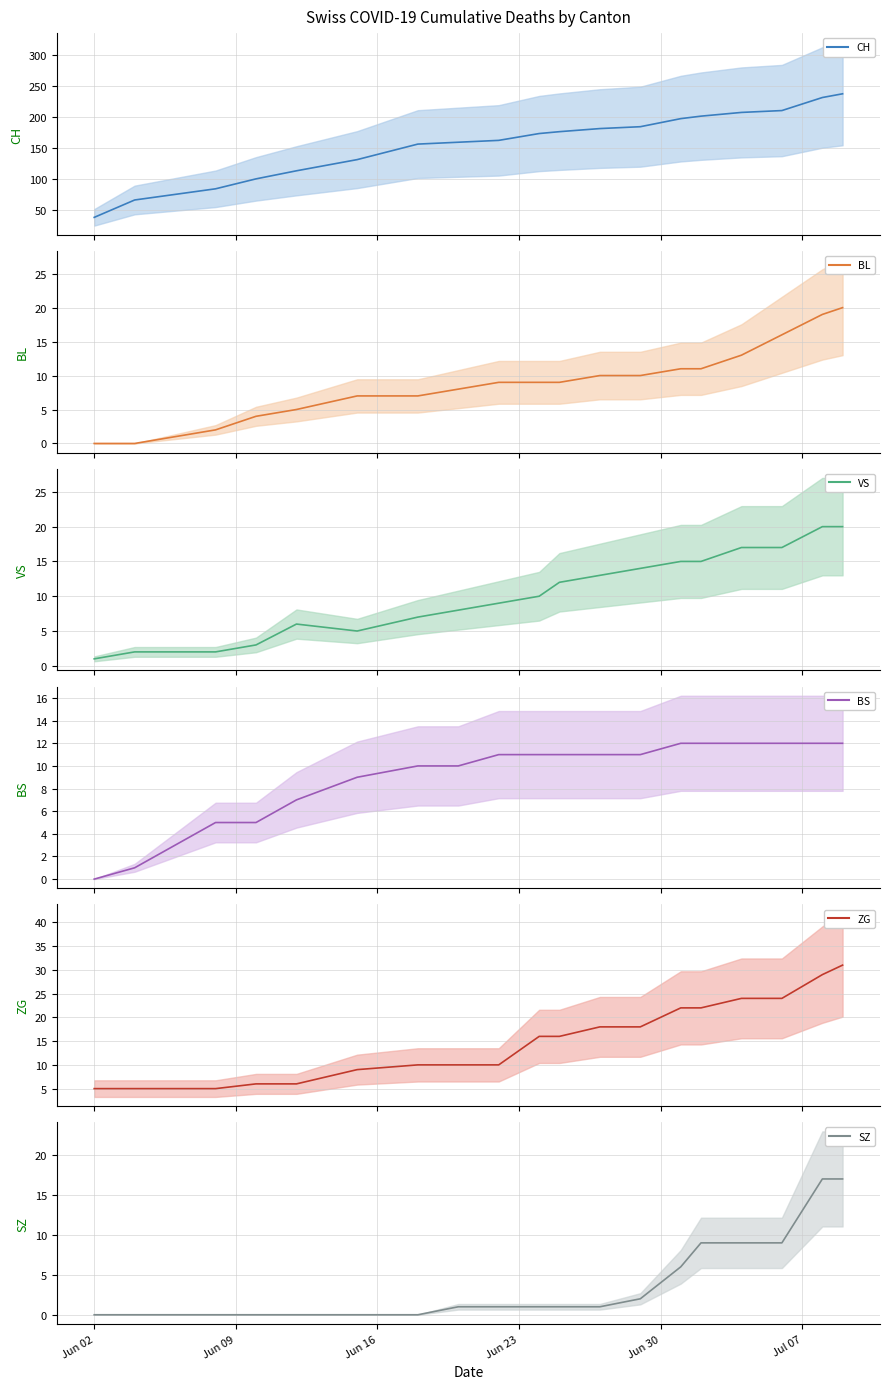

What is the sum of all BS values?

174